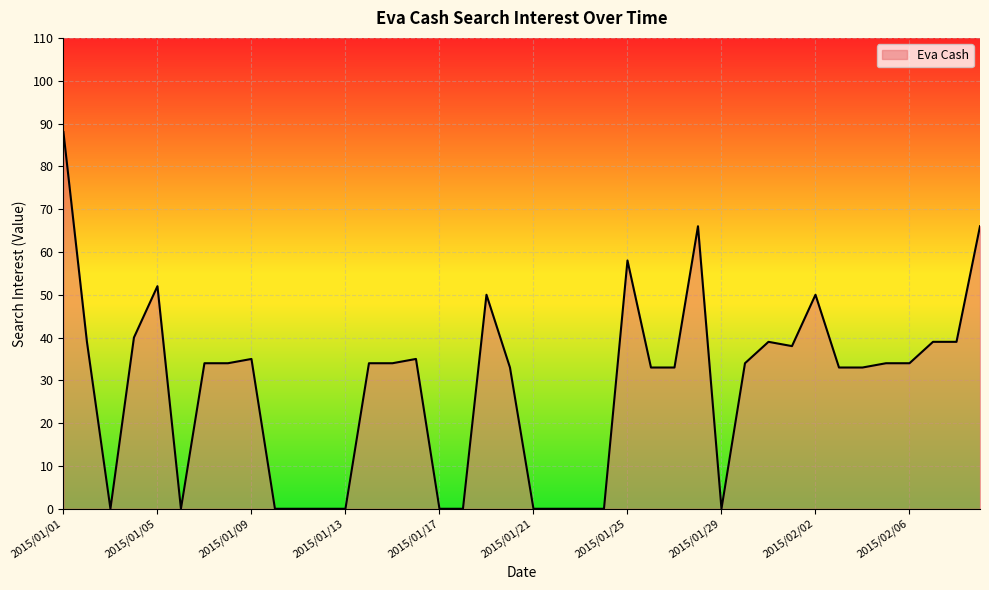

What is the greatest value displayed?

88